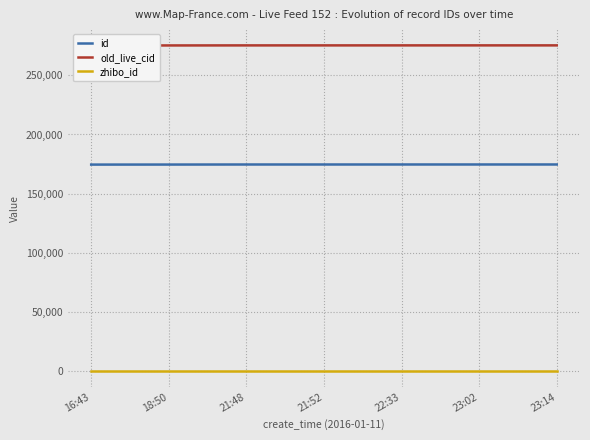

What is the difference between the highest and lowest values at 23:02?

275249